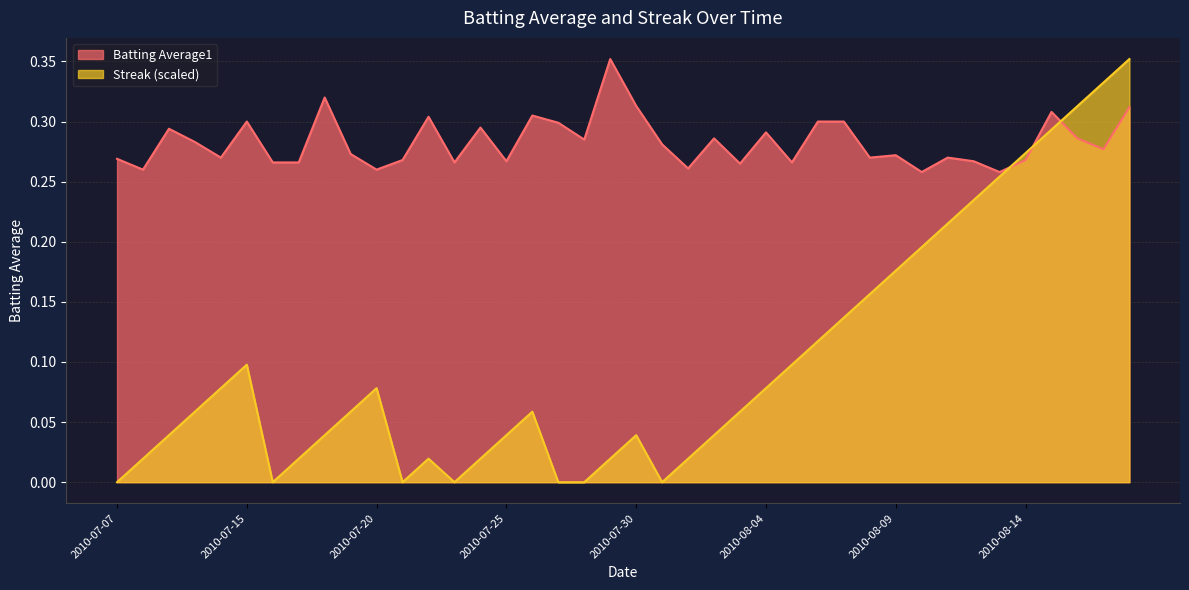

At which label is Streak closest to 0?

2010-07-07